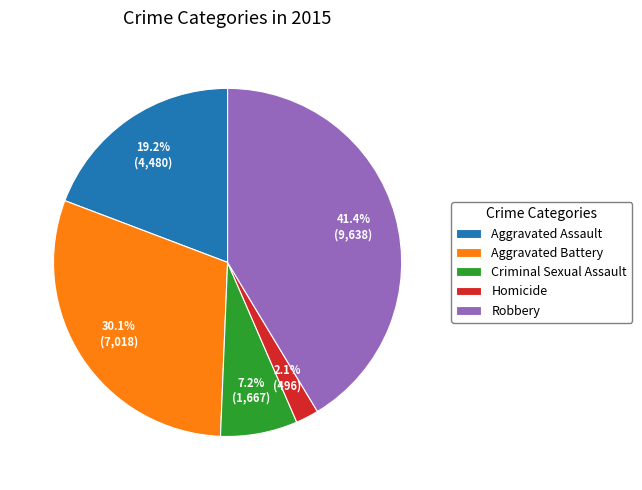

What percentage is NOT represented by Aggravated Battery?

69.9%